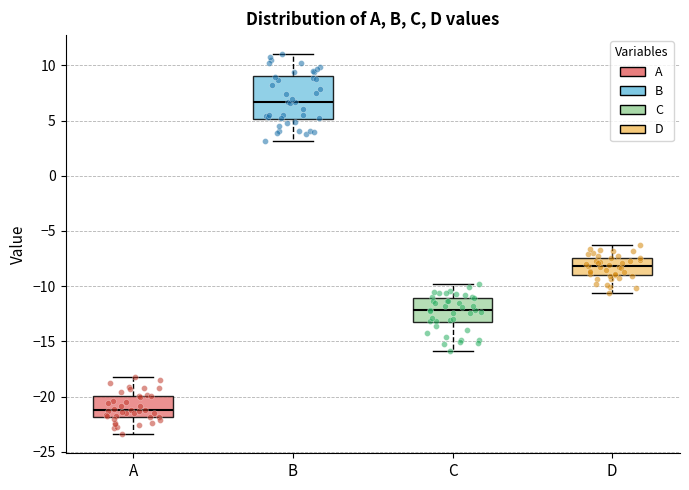

Which box is the tallest, from its lower edge to its upper edge?

B